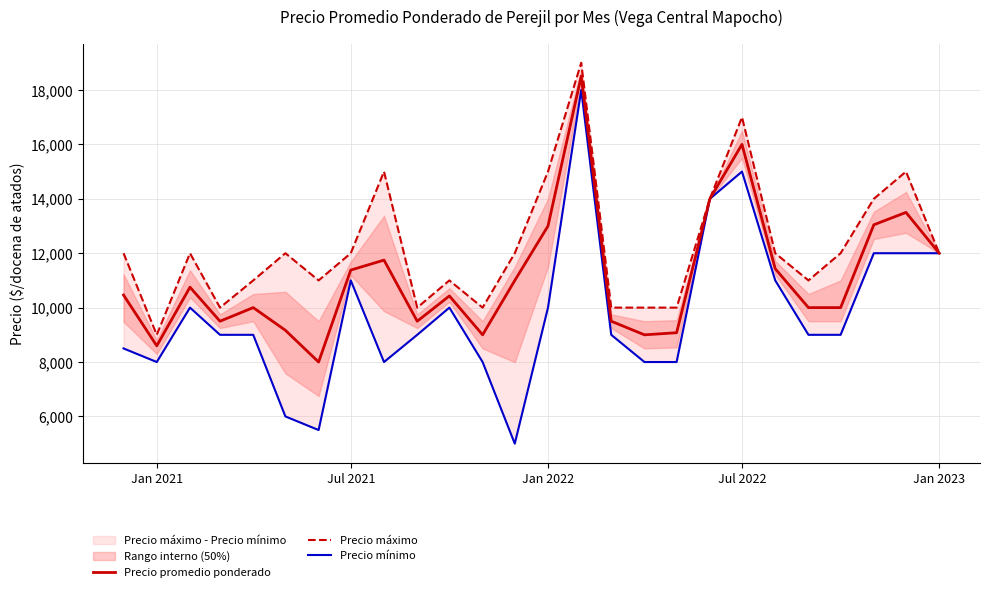

What is the maximum value shown in the chart?

19000